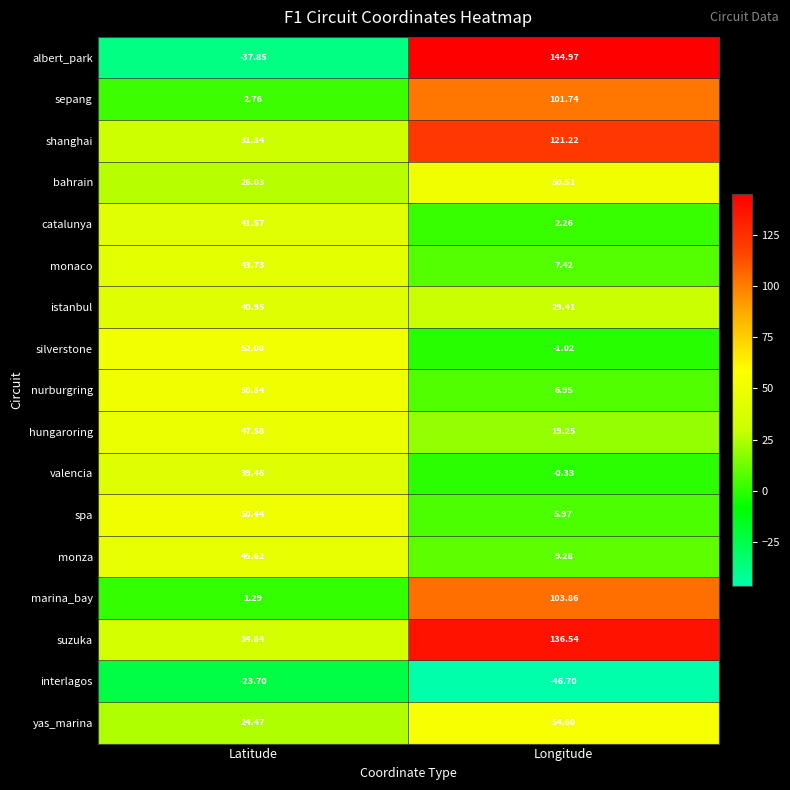

How many data points does each series have?

2